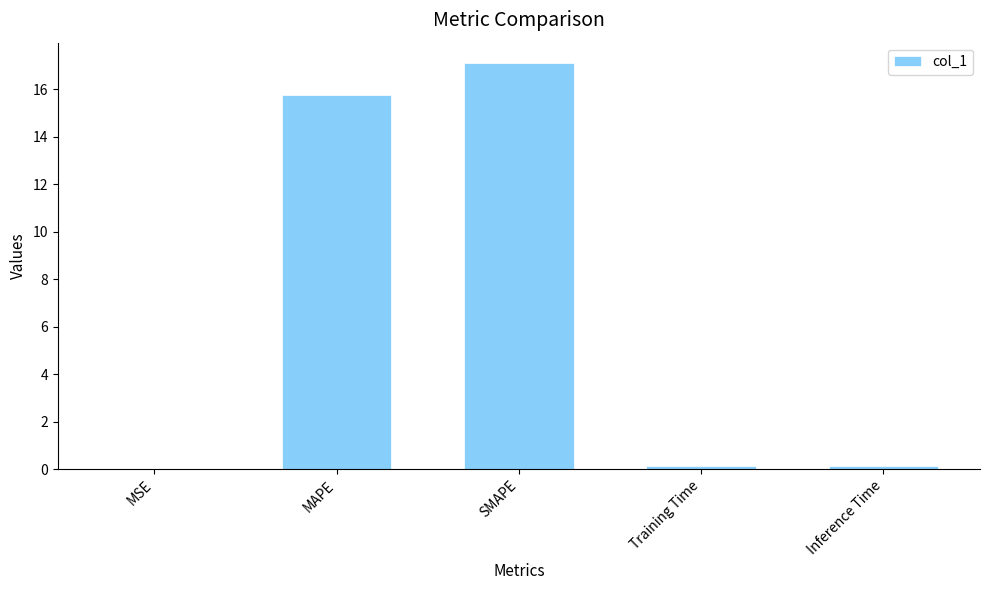

Which label corresponds to the largest value in the chart?

SMAPE